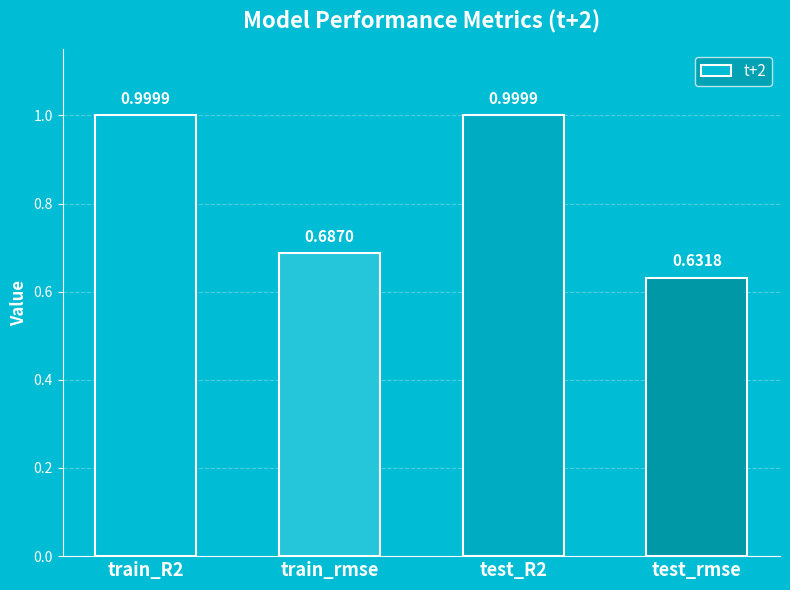

What is the label of the 3rd bar from the left?

test_R2